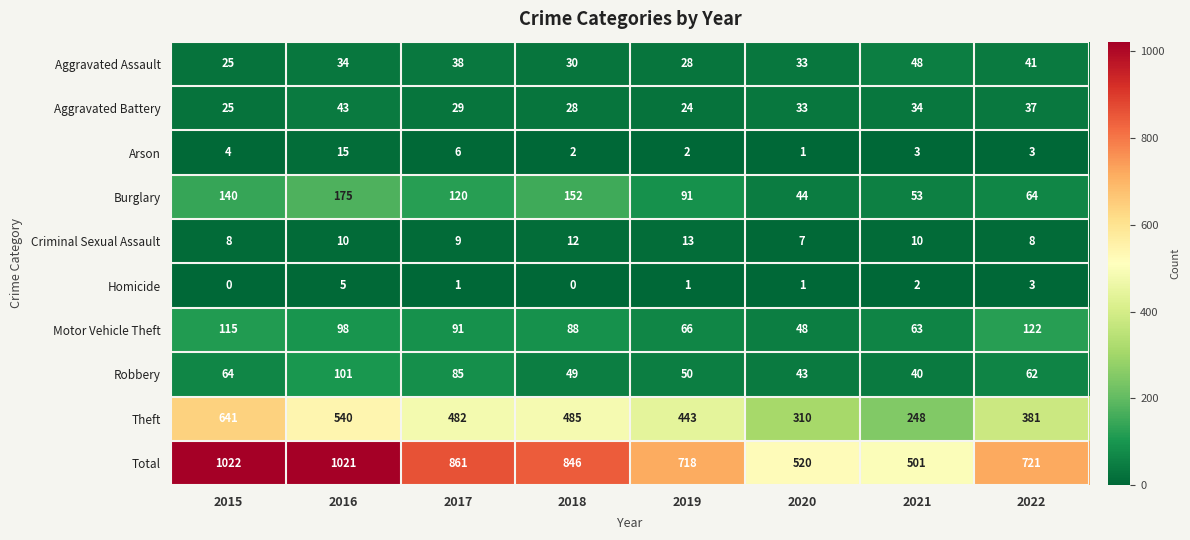

Where does the Homicide series first go above 1?

2016